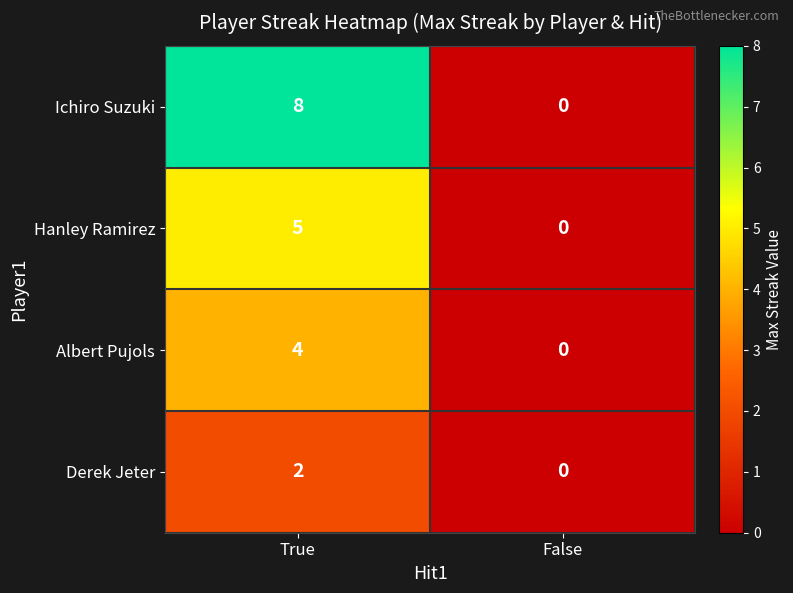

What is the sum of the Ichiro Suzuki values at False and True?

8